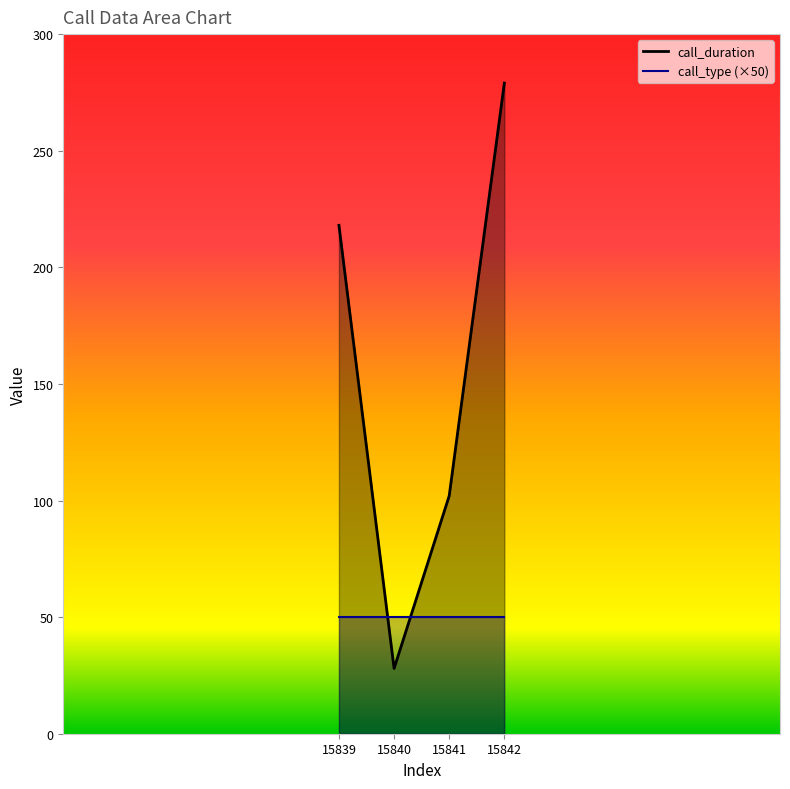

What is the change in value from 15839 to 15841?

-116